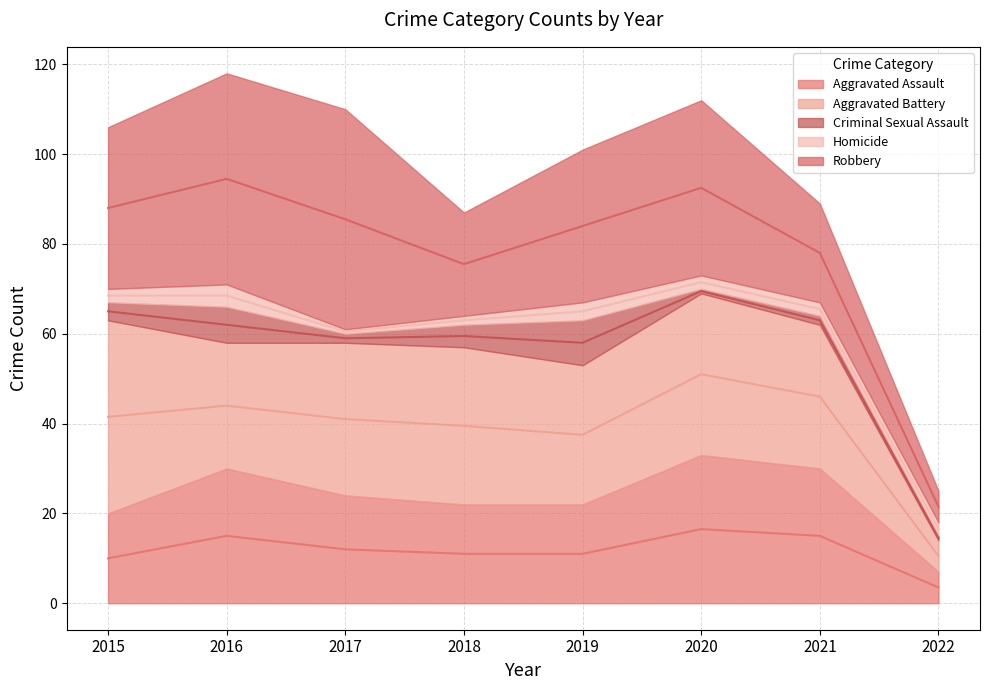

Between which two adjacent categories do Criminal Sexual Assault and Homicide first intersect?

2019 and 2020